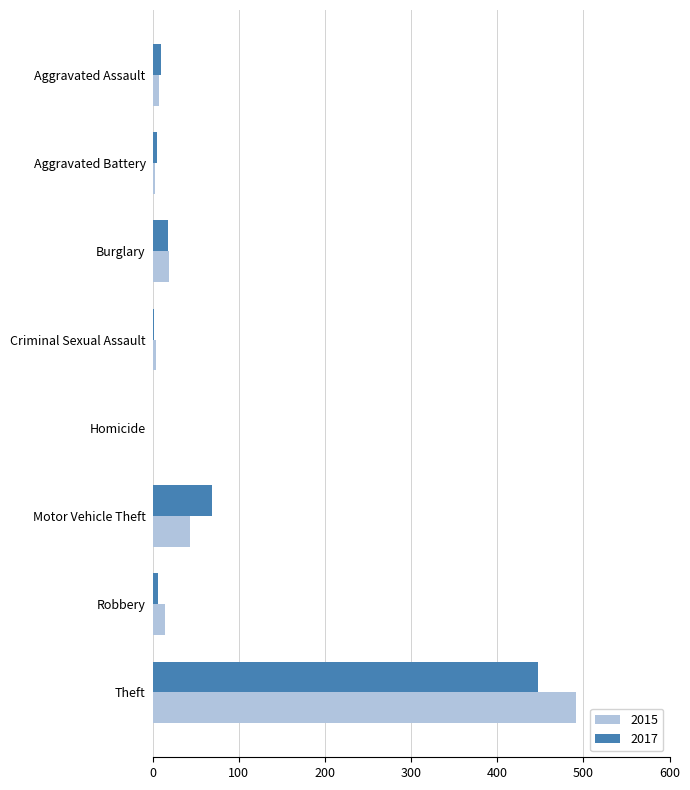

What is the sum of all 2015 values?

584